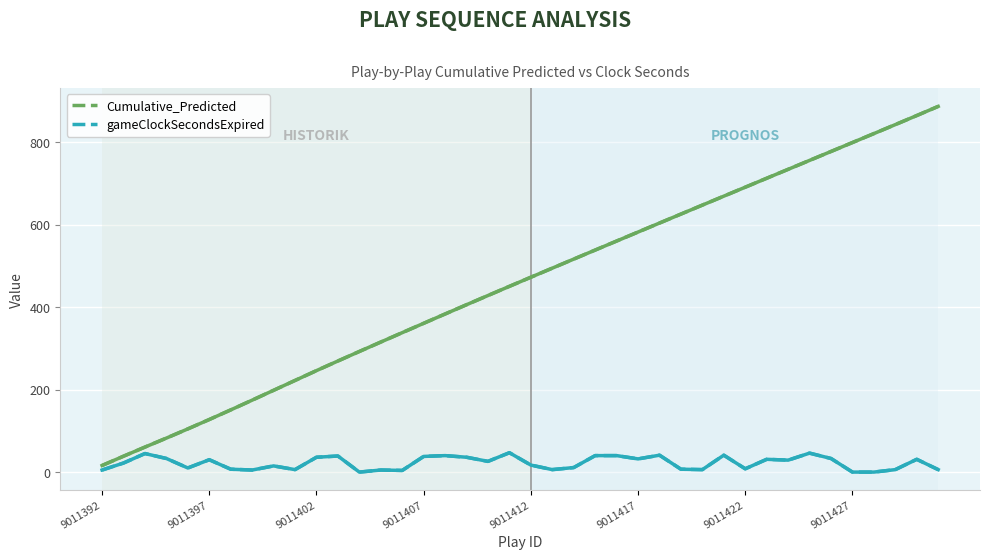

What is the maximum value shown in the chart?

887.4